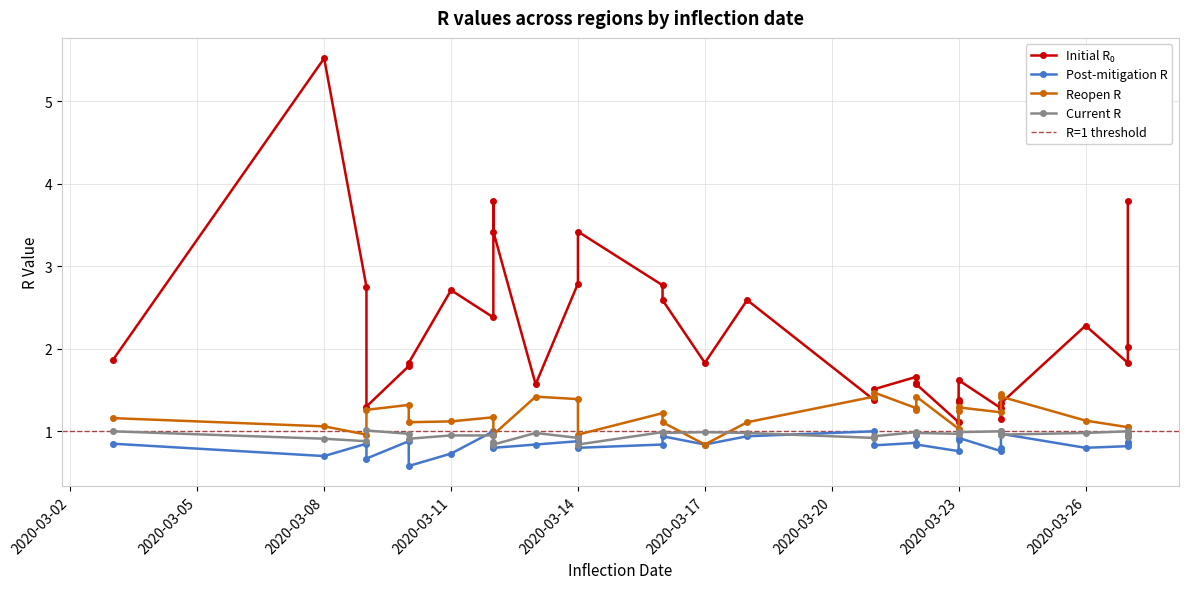

Where is the first local minimum for reopen_r?

2020-03-09